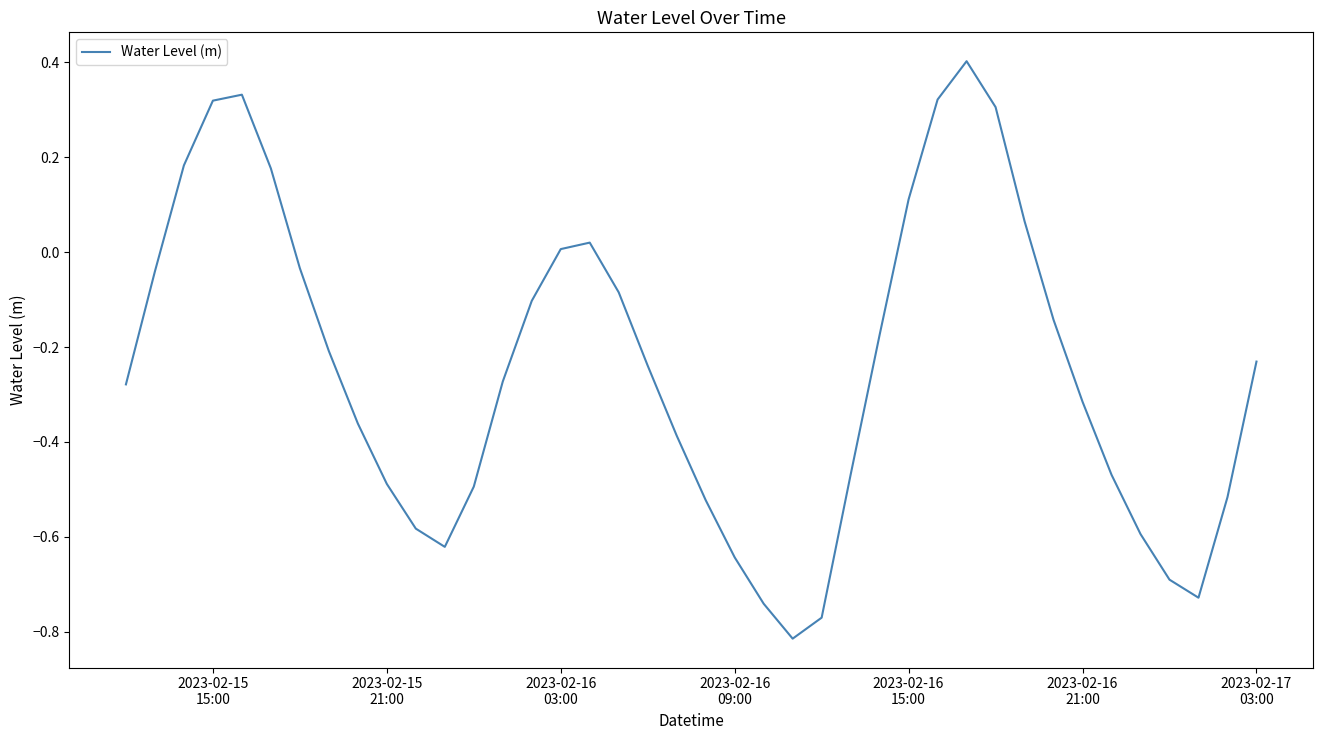

What is the difference between the maximum and minimum values?

1.2